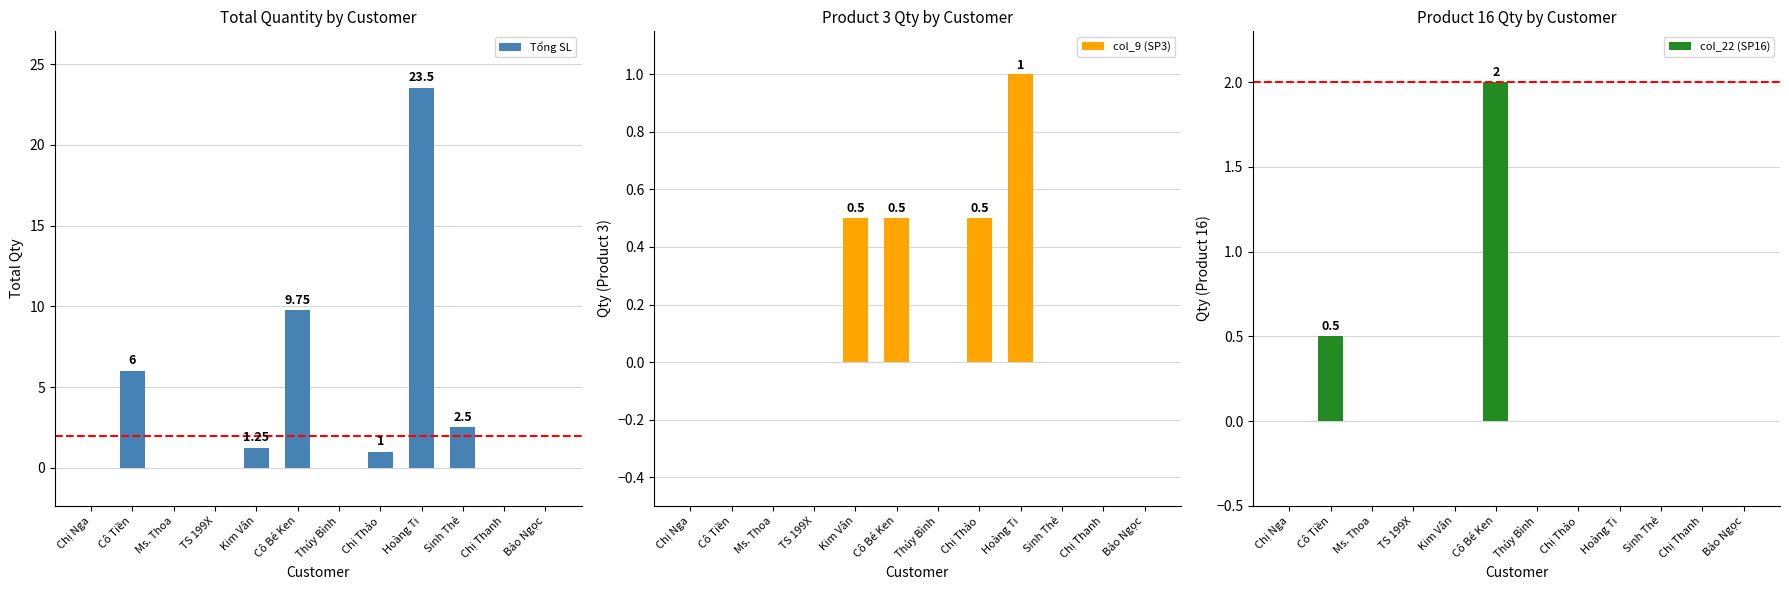

What is the sum of all col_9 (SP3) values?

2.5